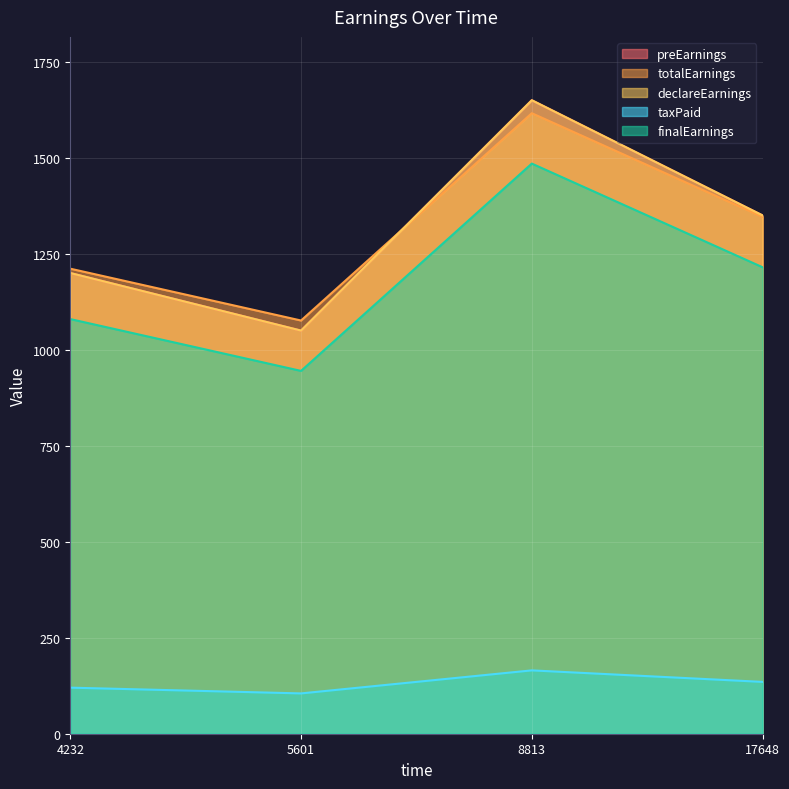

How many lines are shown in the chart?

5